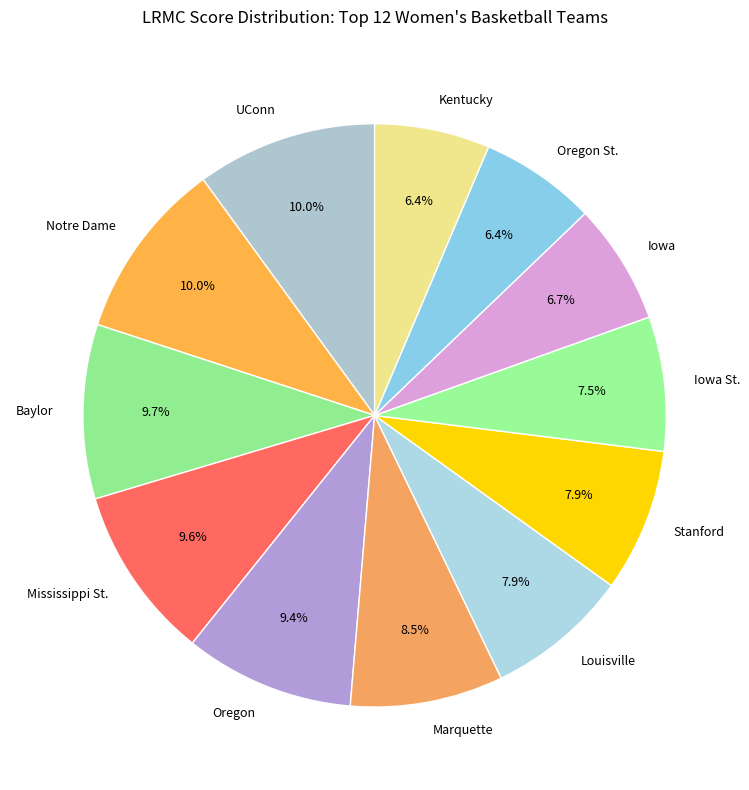

Is it true that Mississippi St. is 10% of the pie?

True